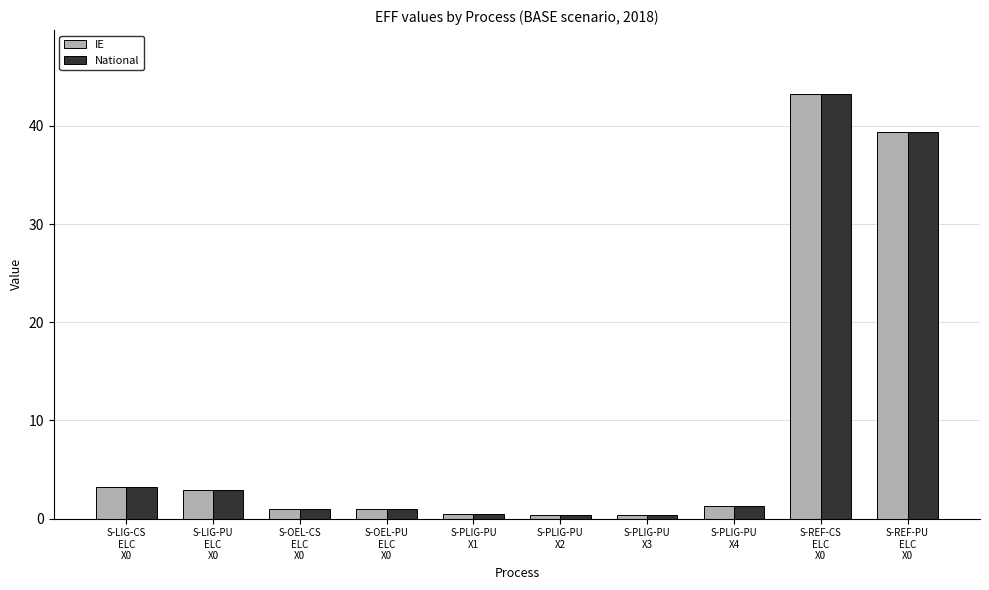

How many categories are shown in the chart?

10